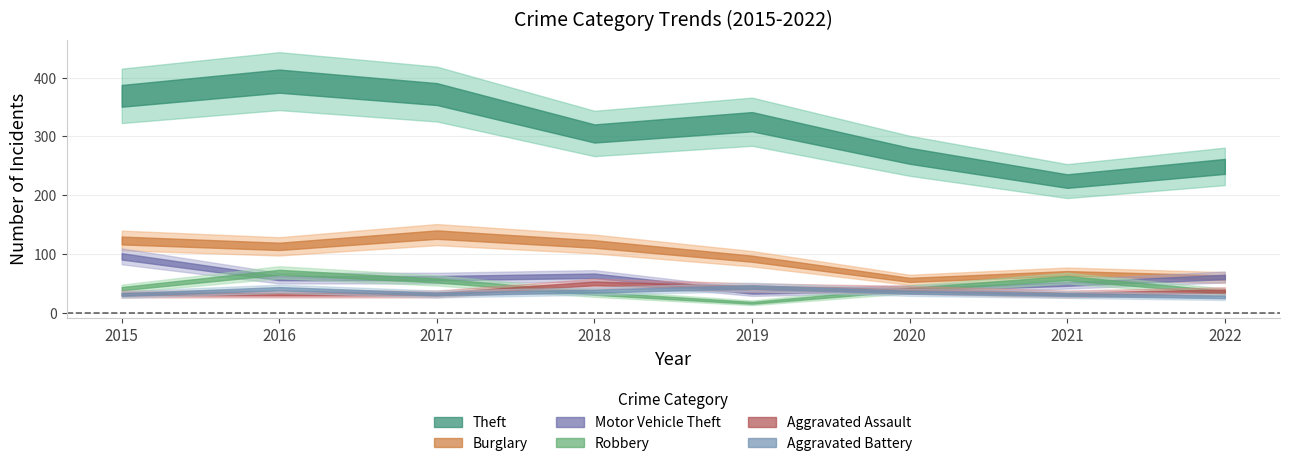

What is the sum of the Theft values at 2020 and 2022?

516